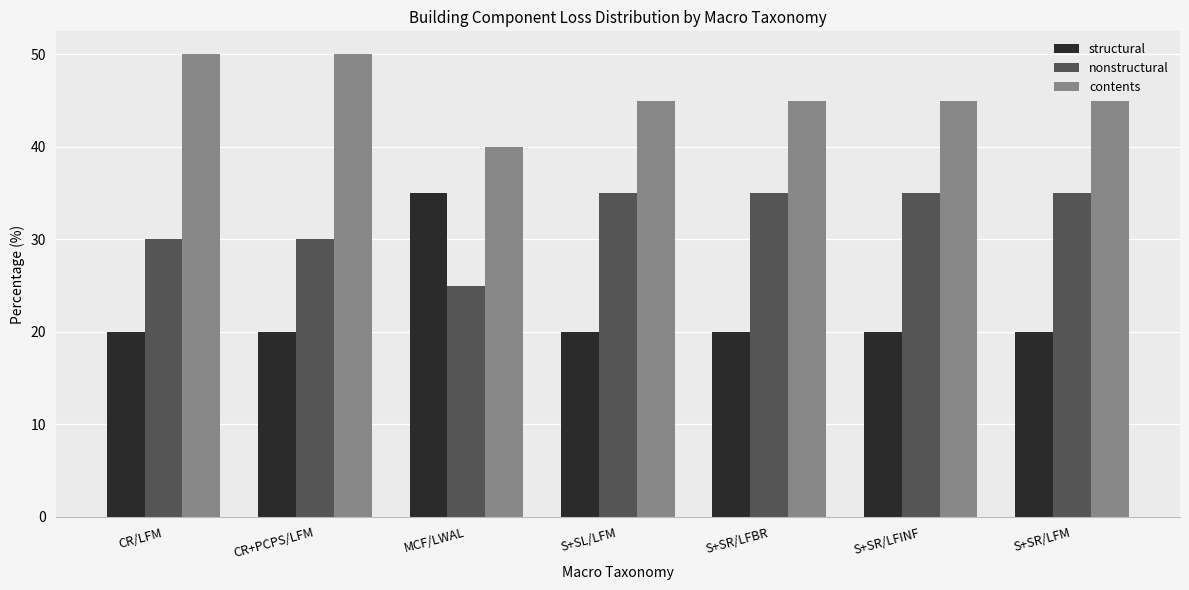

What is the approximate value of structural at S+SR/LFINF, to the nearest 10?

20